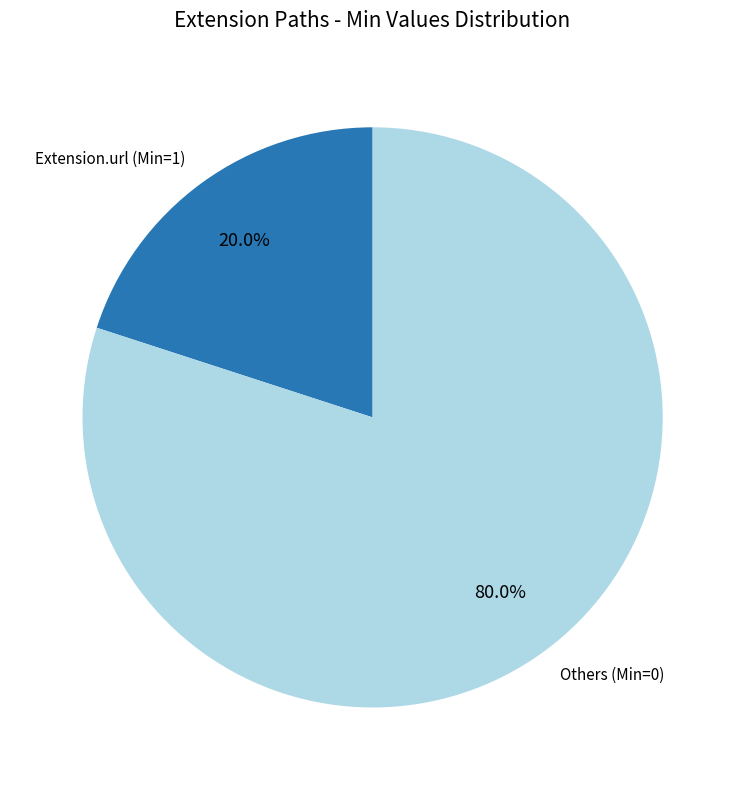

Which slice represents more than half of the pie?

Others (Min=0)